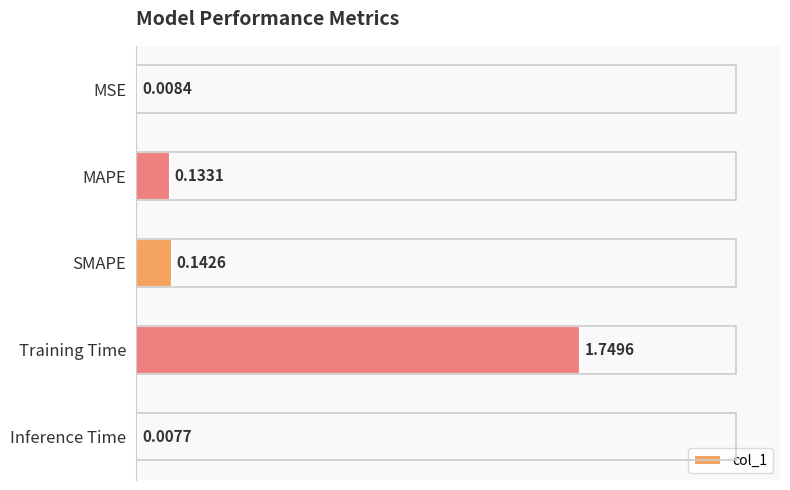

What is the sum of all values?

2.0